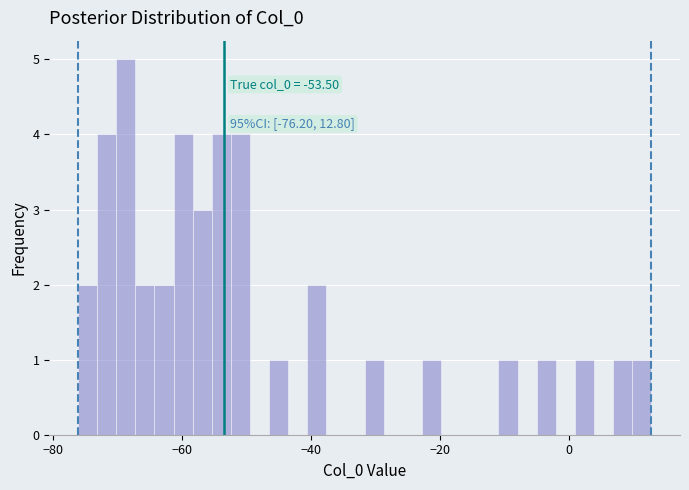

Around what value on the x-axis is the tallest bar? Give the approximate position of its centre, as read against the axis.

-68